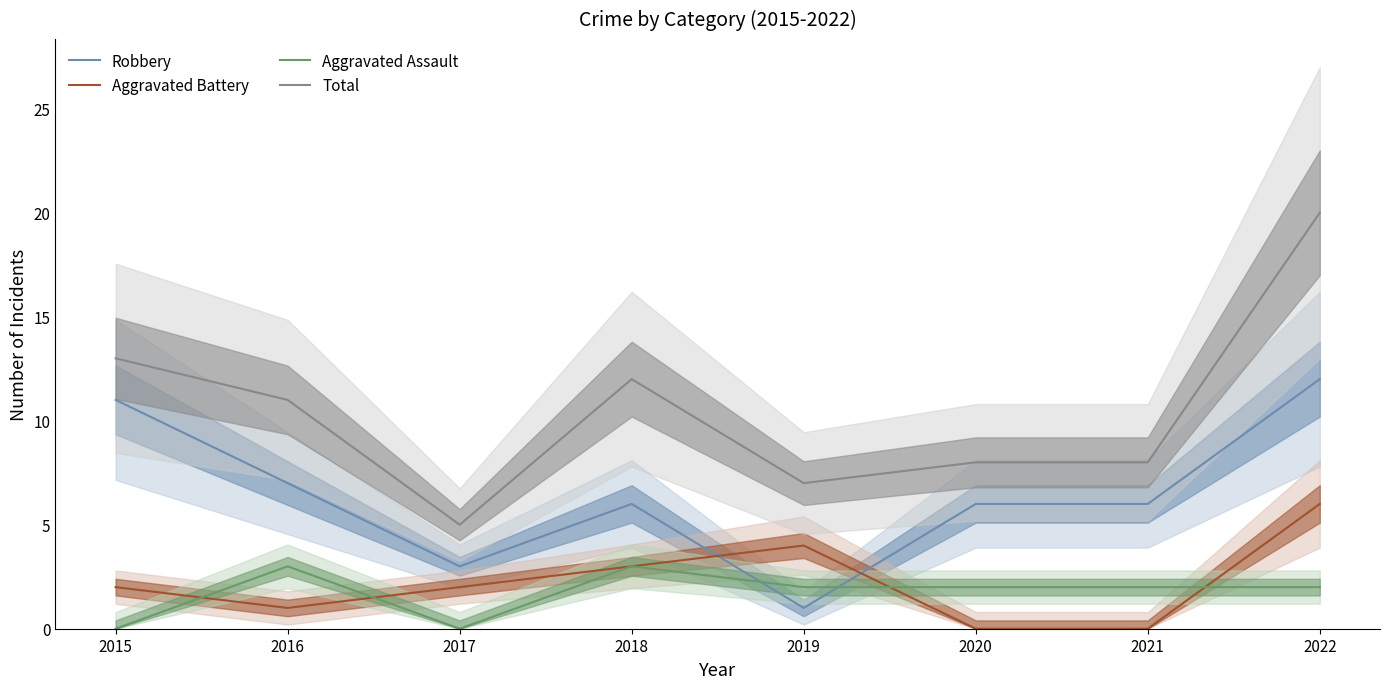

Is this an area chart (filled region under the line)?

No